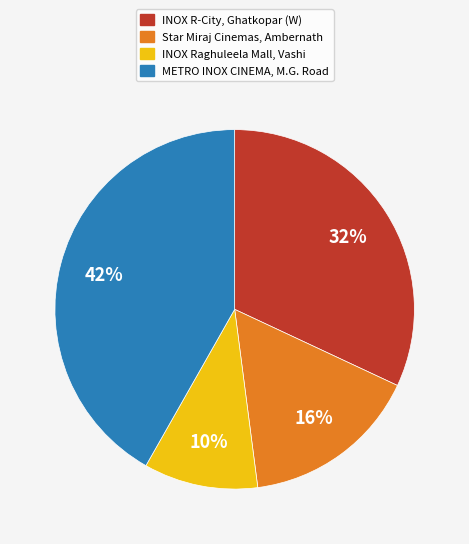

Does INOX R-City, Ghatkopar (W) represent more than half of the total?

No